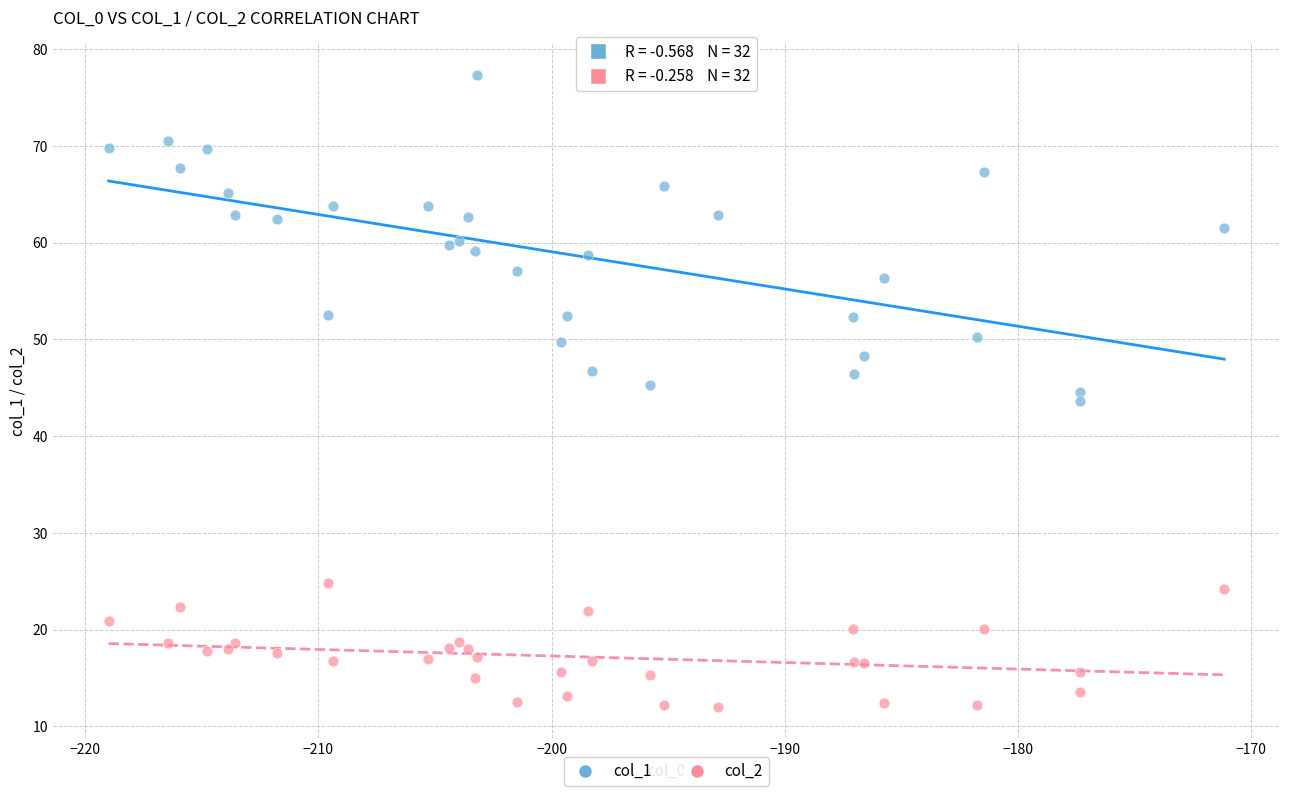

What are all the series names shown in the legend?

col_1, col_2